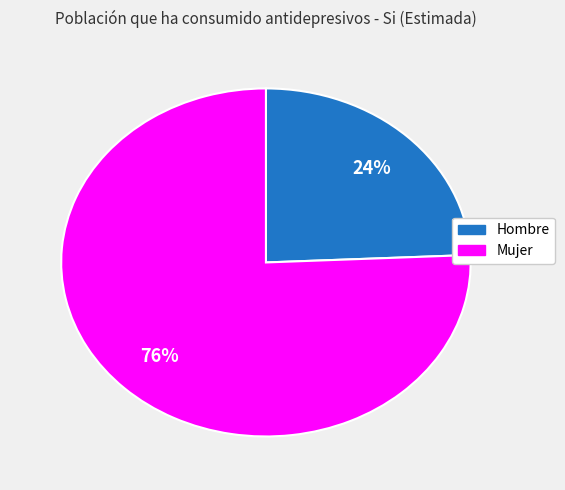

How many slices are in this pie chart?

2